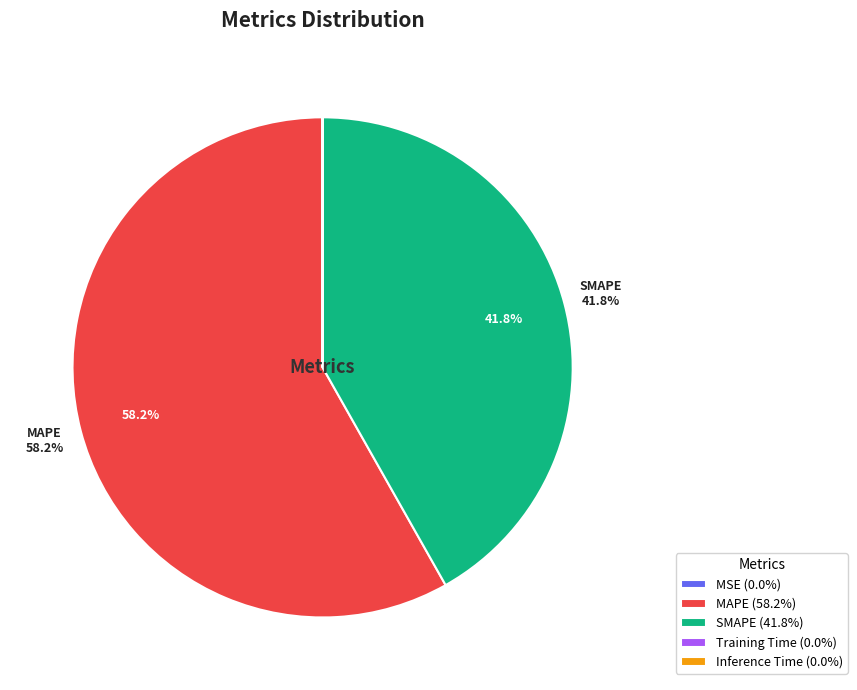

What is the ratio of the value at MAPE (58.2%) to the value at SMAPE (41.8%)?

1.4